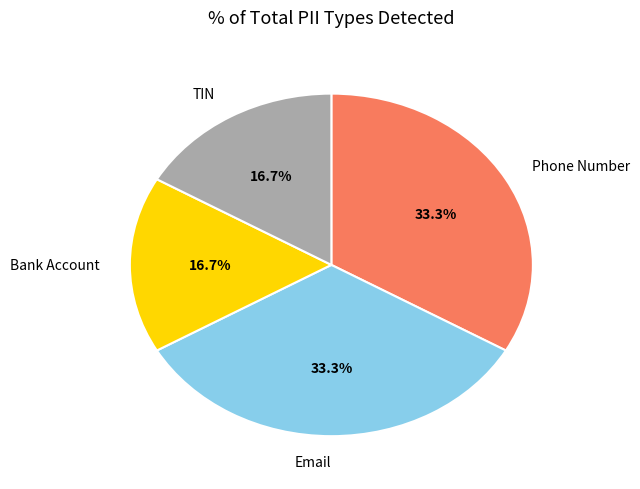

To the nearest percent, what percentage of the pie is Email?

33%